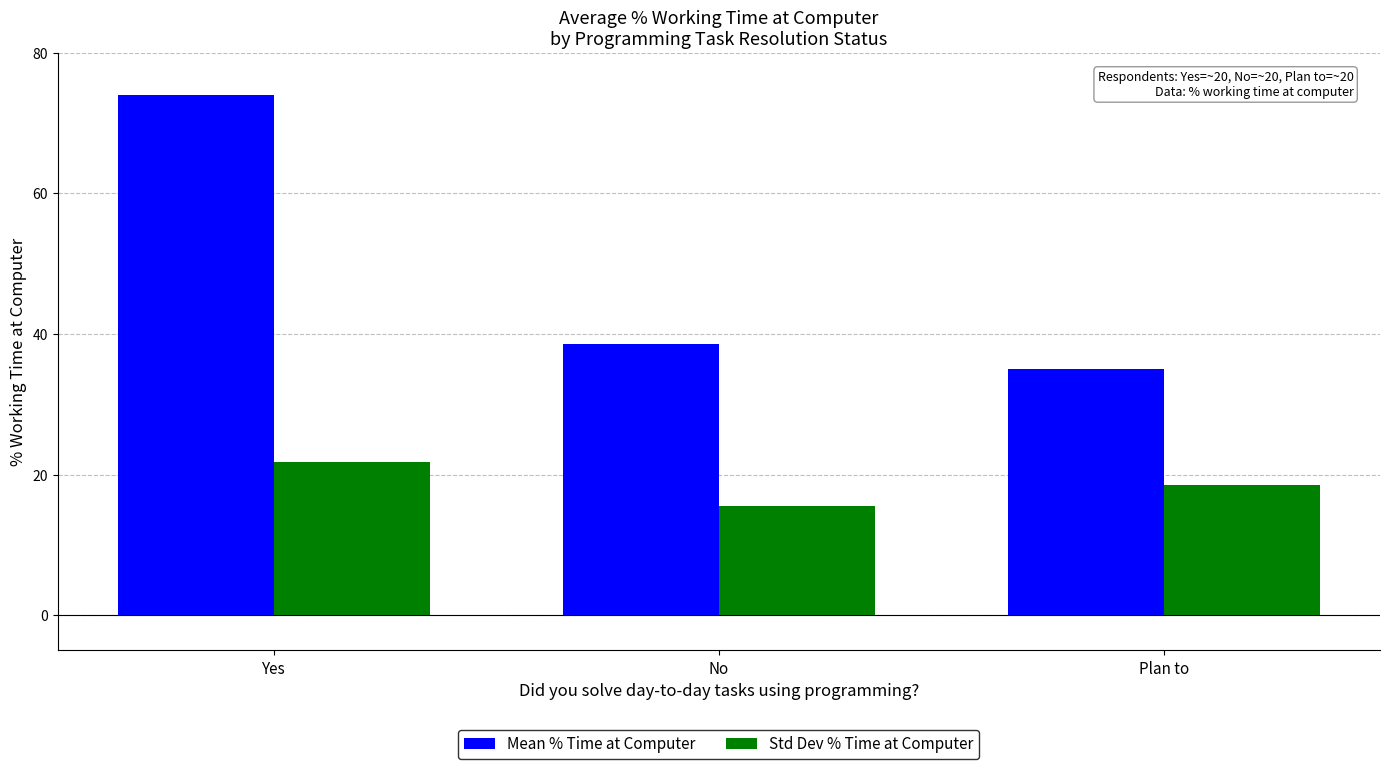

At which category does the chart reach its minimum across all series?

No